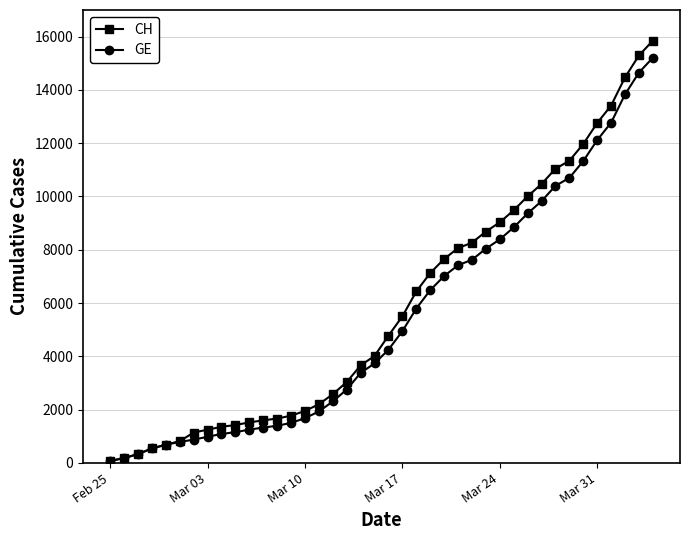

How many series are shown in this chart?

2